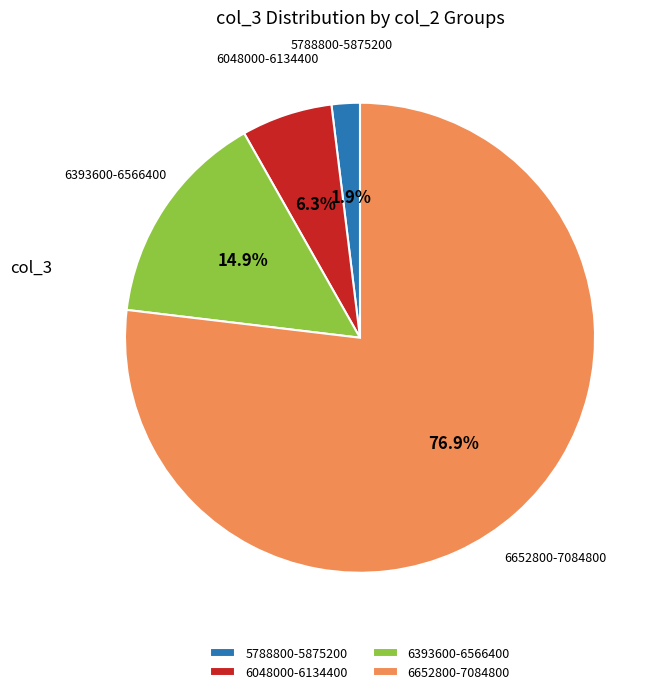

Rank the categories by value from lowest to highest.

5788800-5875200, 6048000-6134400, 6393600-6566400, 6652800-7084800